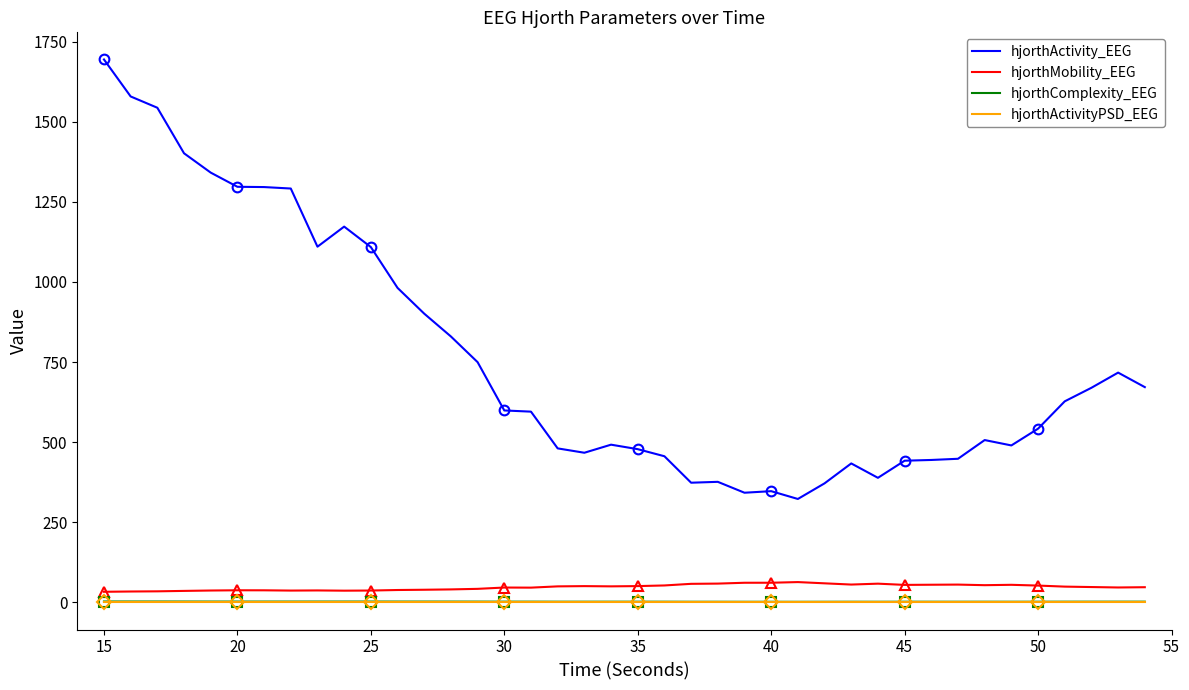

True or false: hjorthActivity_EEG and hjorthMobility_EEG intersect in this chart.

False